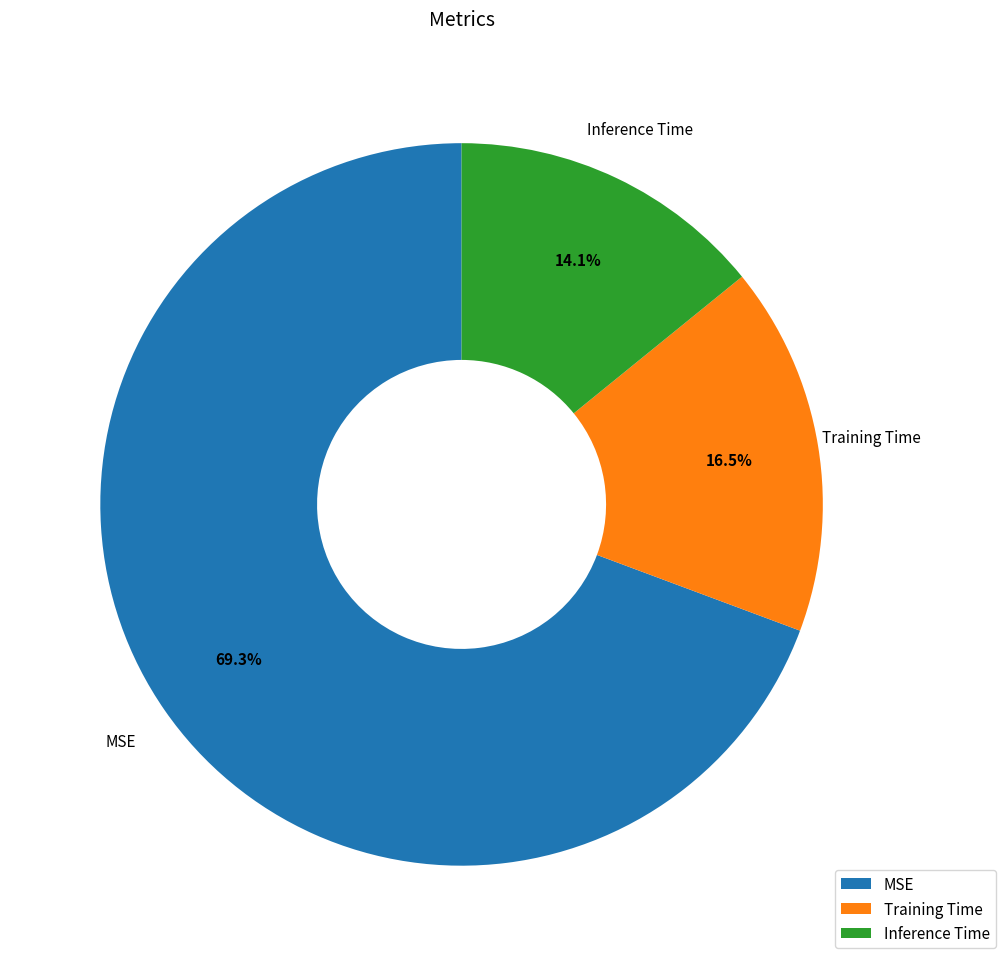

How many segments does this pie chart have?

3